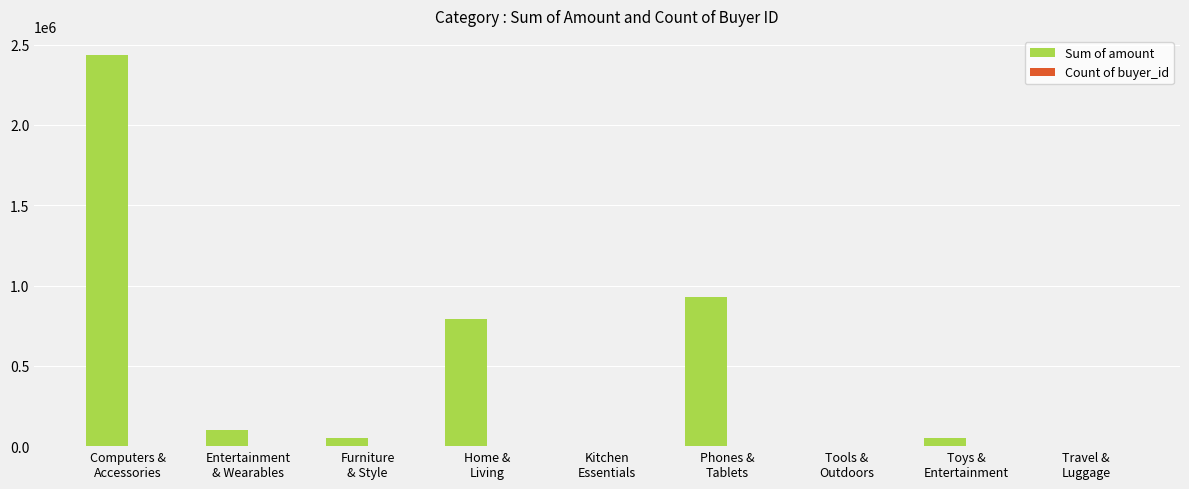

Which series has the largest total across all categories?

Sum of amount